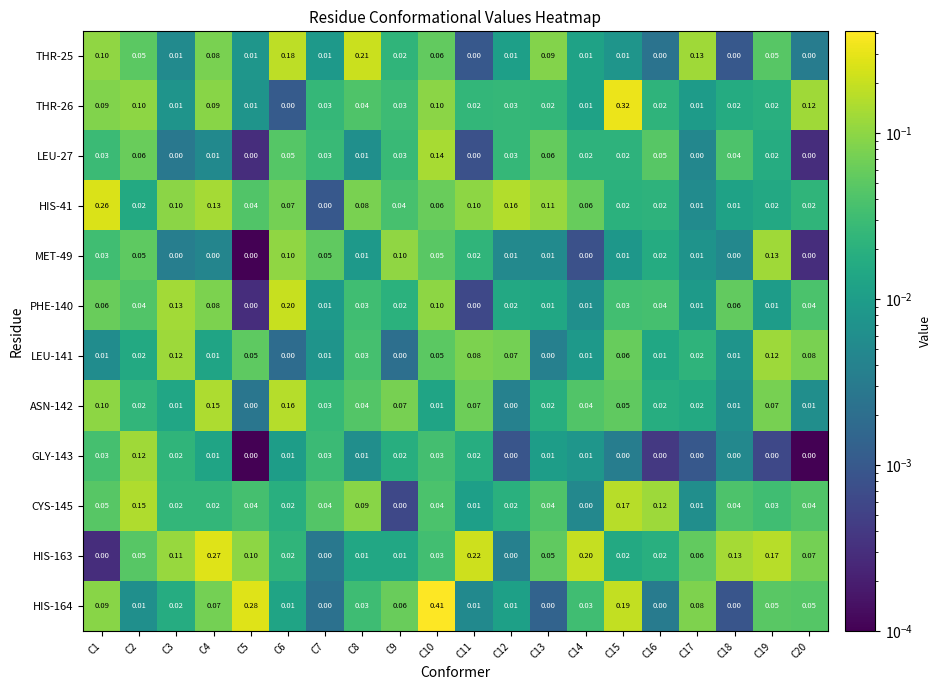

At which category does the chart reach its peak across all series?

C10